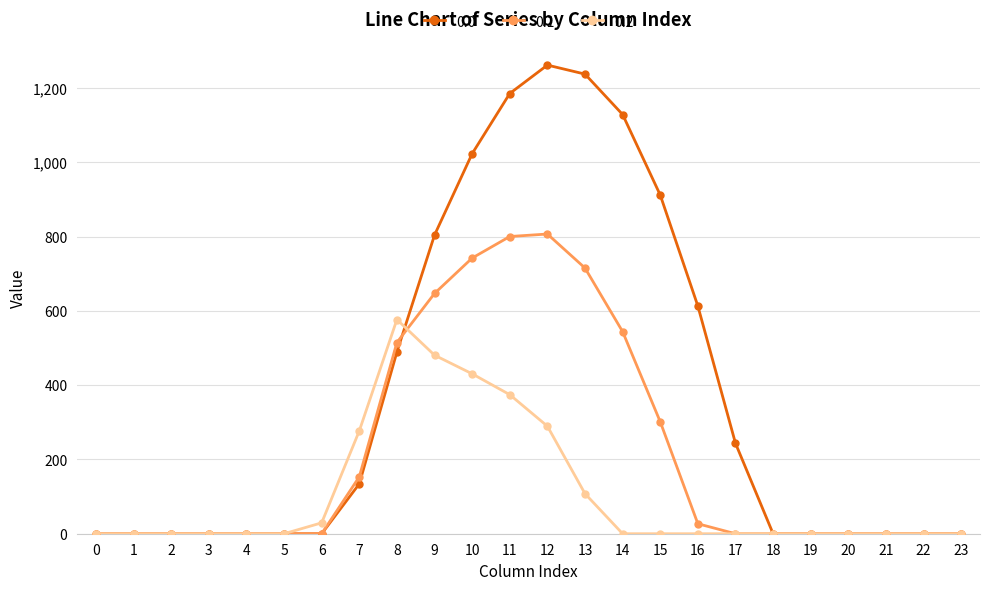

What is the difference between the maximum and minimum values in the 0.0 series?

1261.6